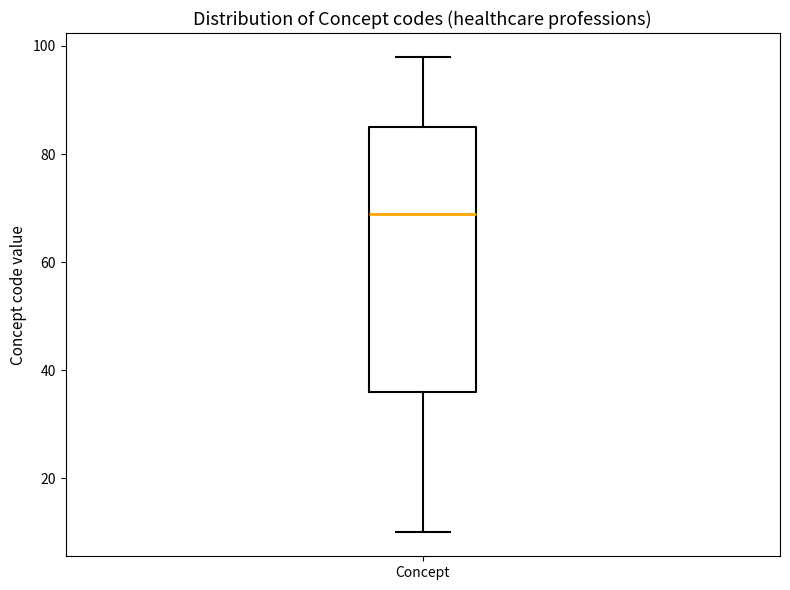

Transcribe this box plot: give where the median line is, the range the box spans, and where the two whiskers end, as read against the y-axis. The values are not printed on the chart, so give them approximately, as read against the axis.

median 70, box 36 to 86, whiskers 10 to 98